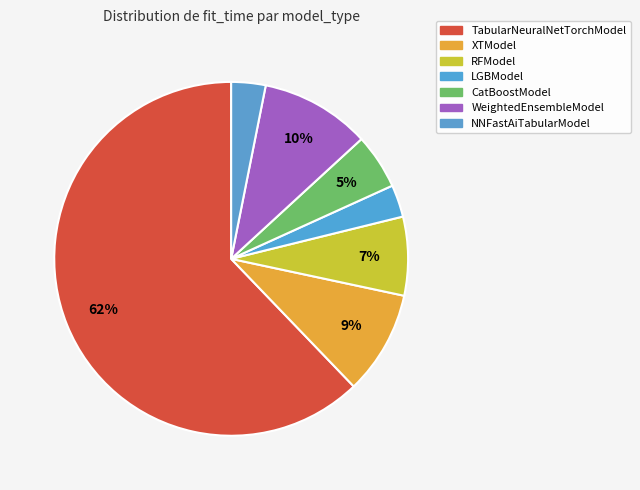

True or false: RFModel accounts for 1% of the total.

False